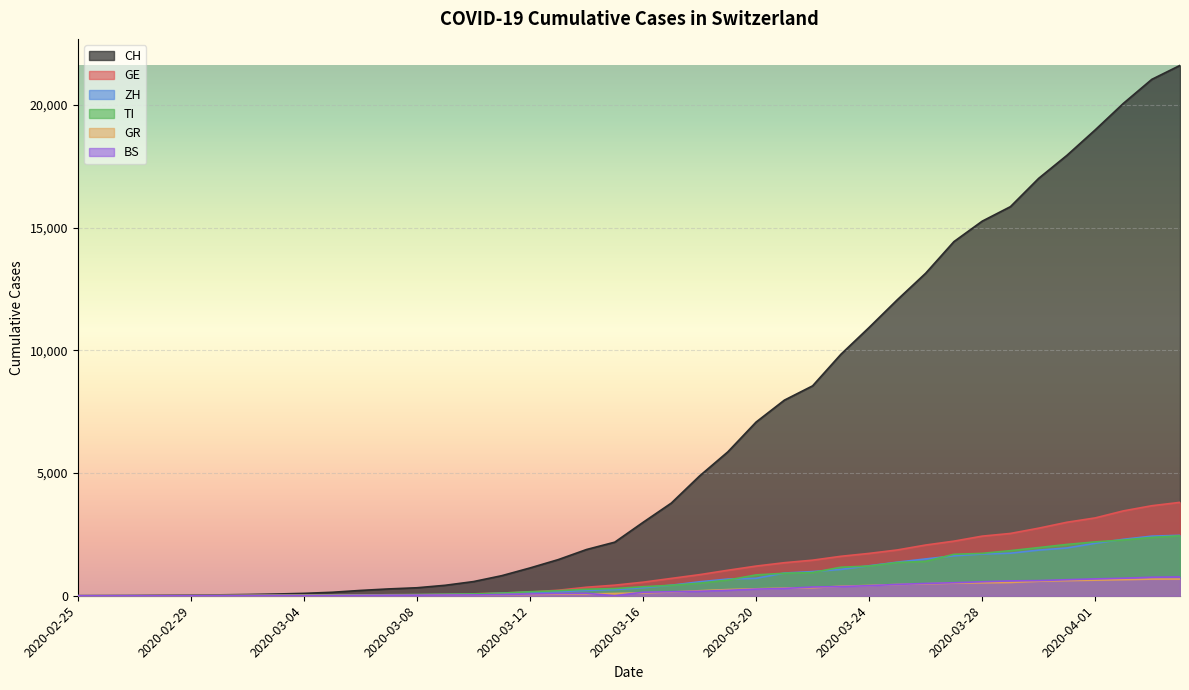

At how many categories does at least one series exceed 20898?

2